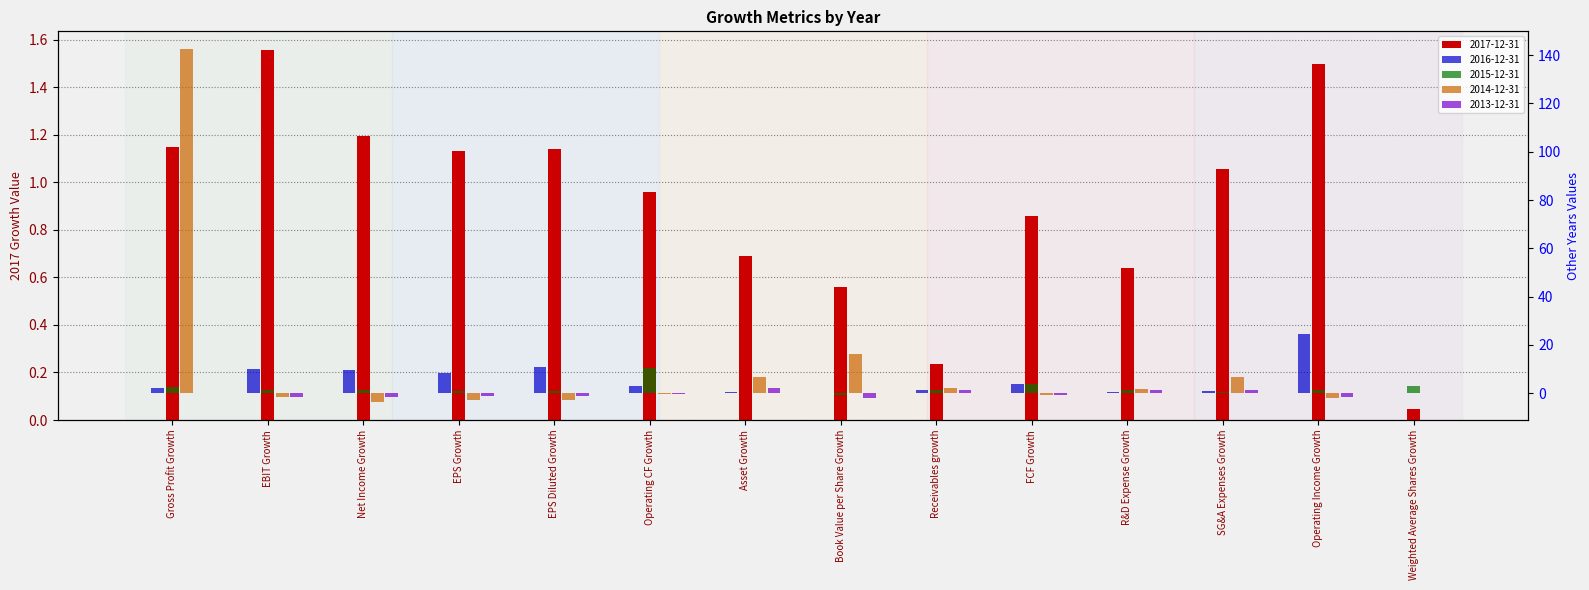

Is it true that 2013-12-31 equals -1.3 at Gross Profit Growth?

False